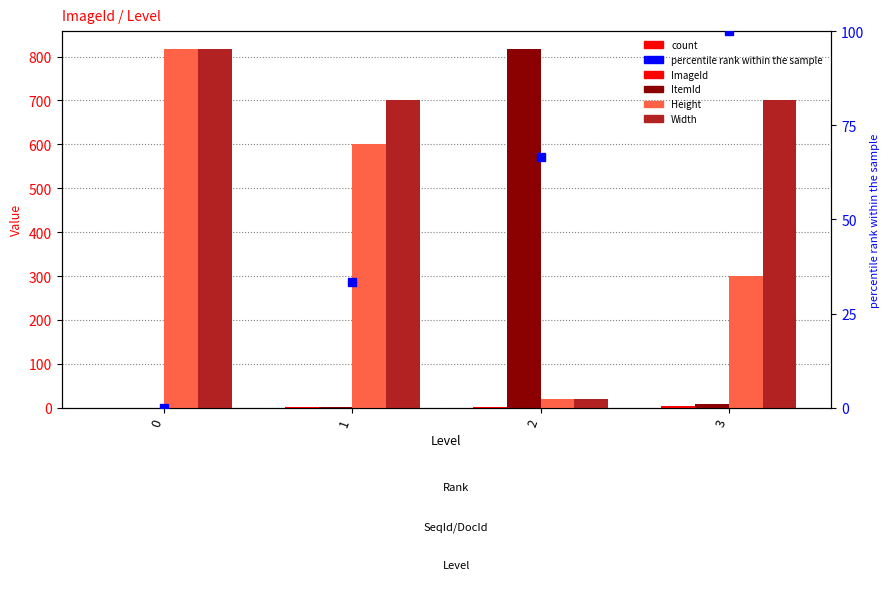

How many values in ImageId are above zero?

3